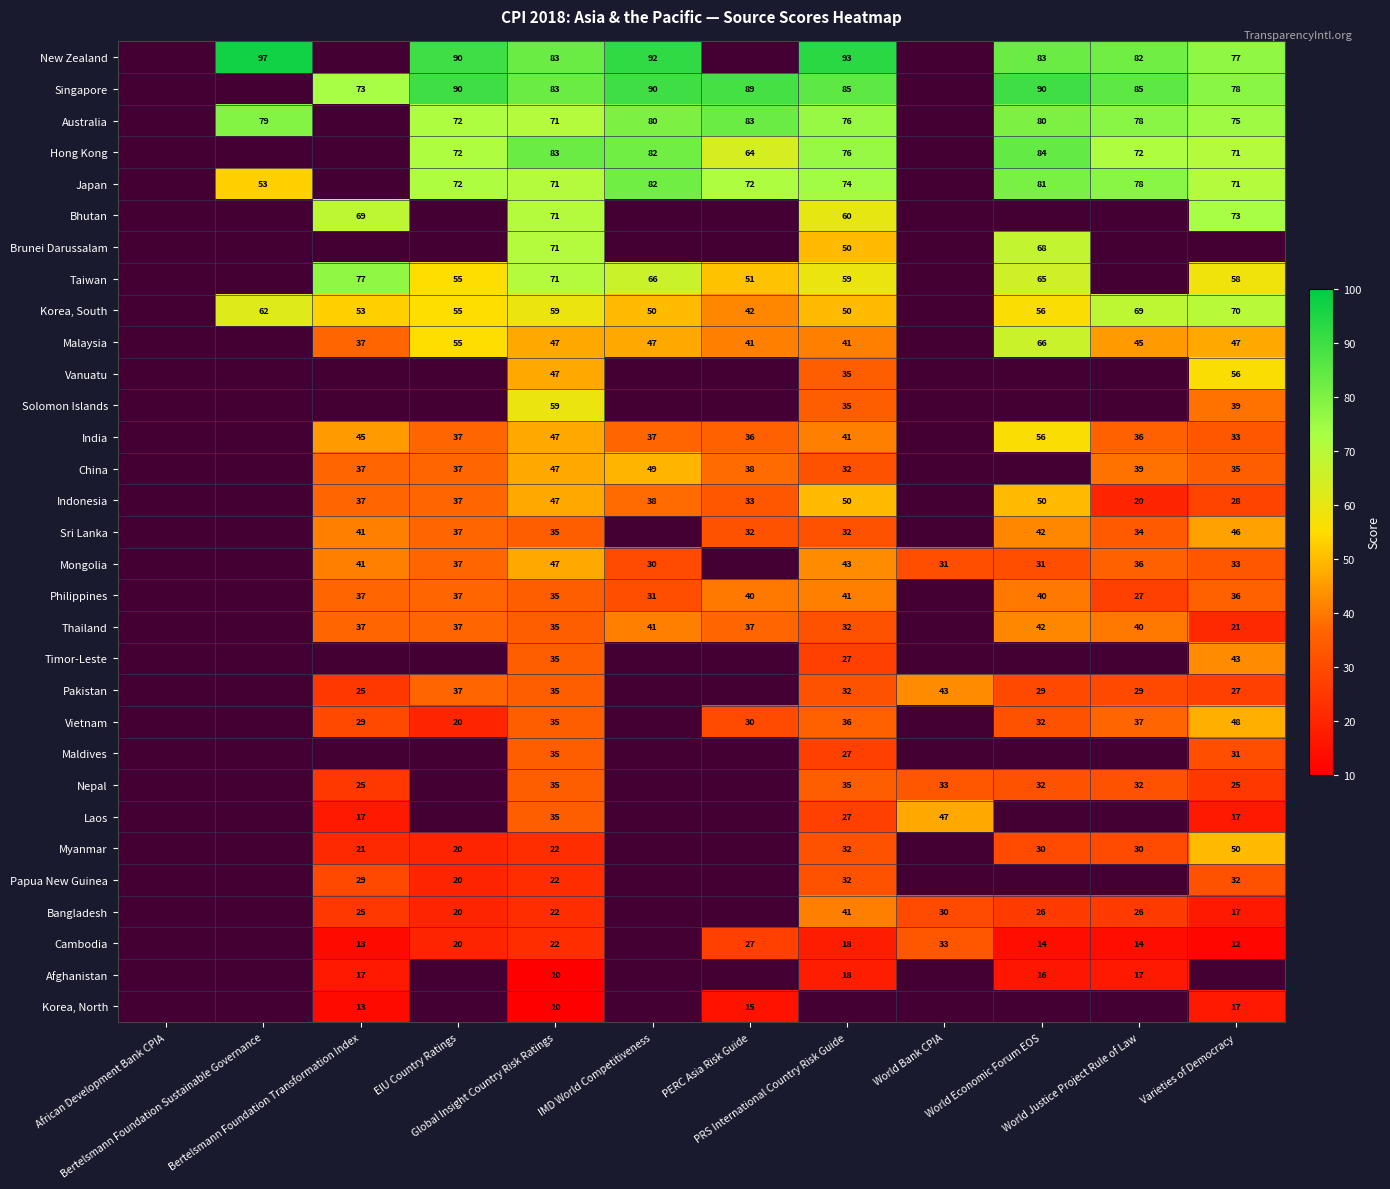

The Vietnam series shows 48.0 at Varieties of Democracy. True or false?

True